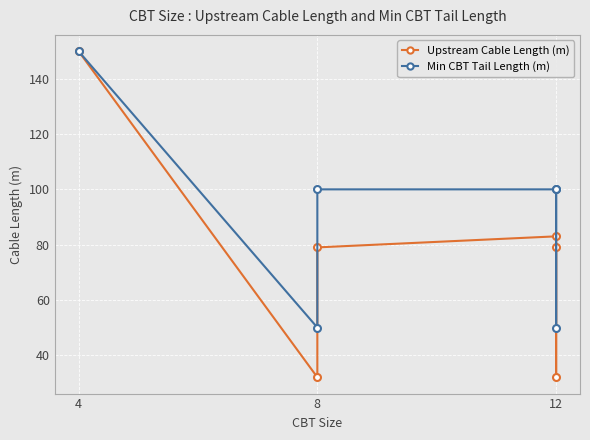

What is the highest value of the Min CBT Tail Length (m) series?

150